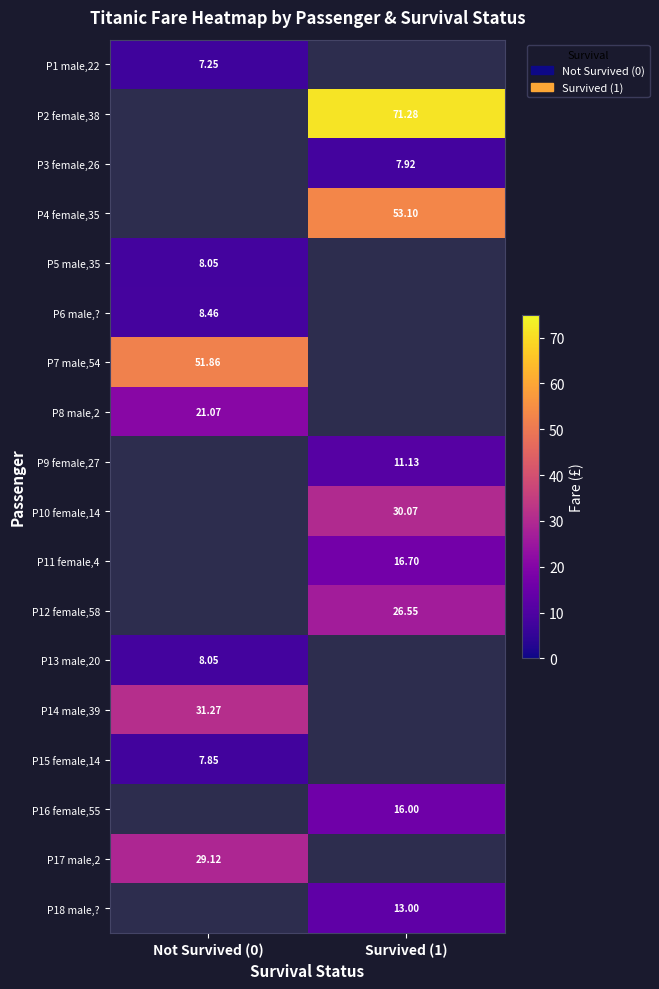

How many categories are shown in the chart?

2